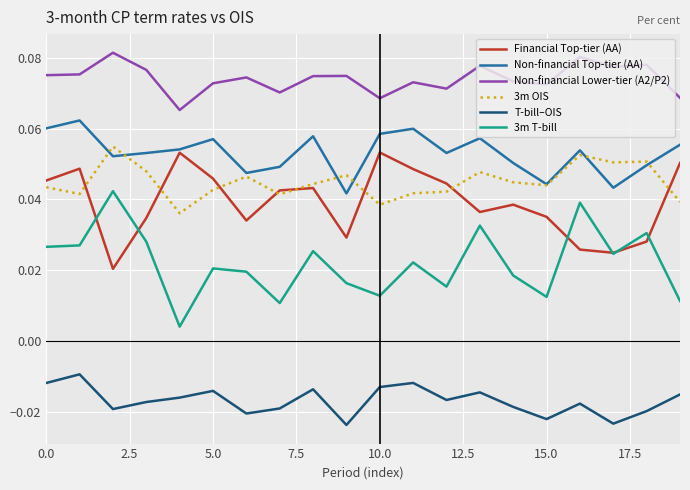

True or false: 3m OIS and 3m T-bill cross at least once.

False